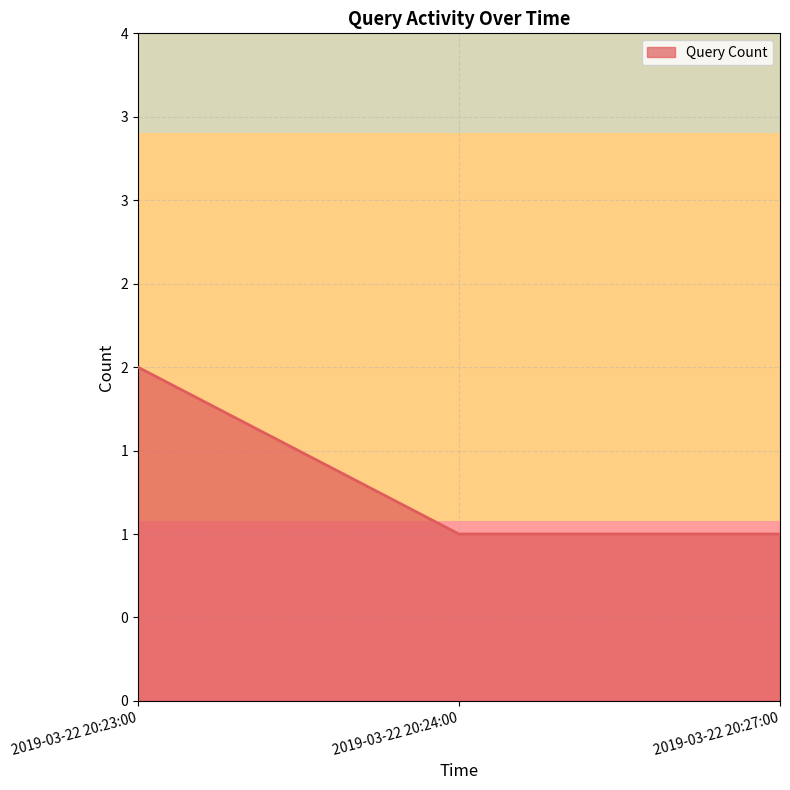

What is the maximum value shown in the chart?

2